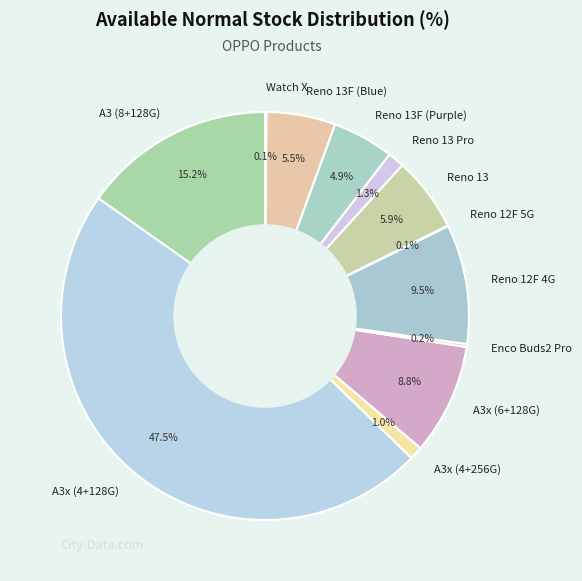

Which slice is the largest?

A3x (4+128G)